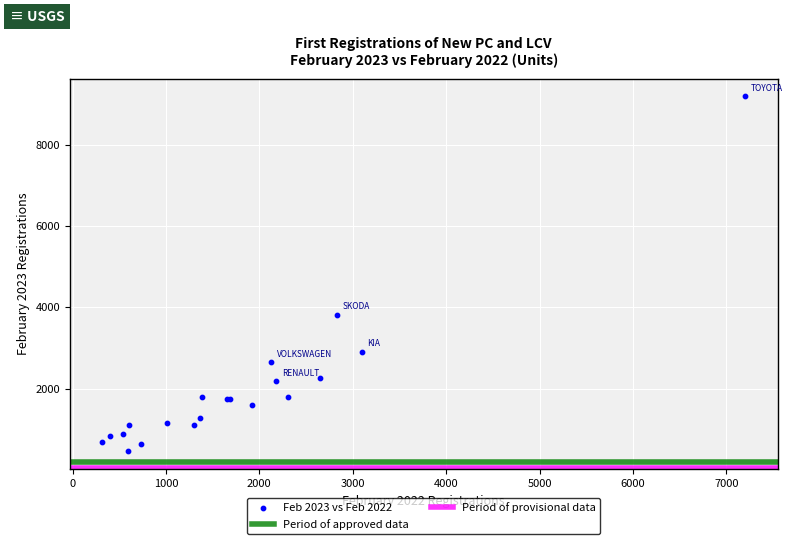

What Y value in the scatter plot is closest to 4818?

3821